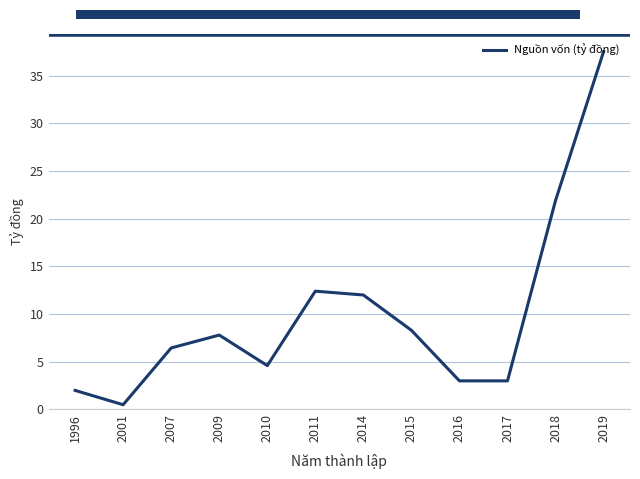

Read the value at 2007.

6.5